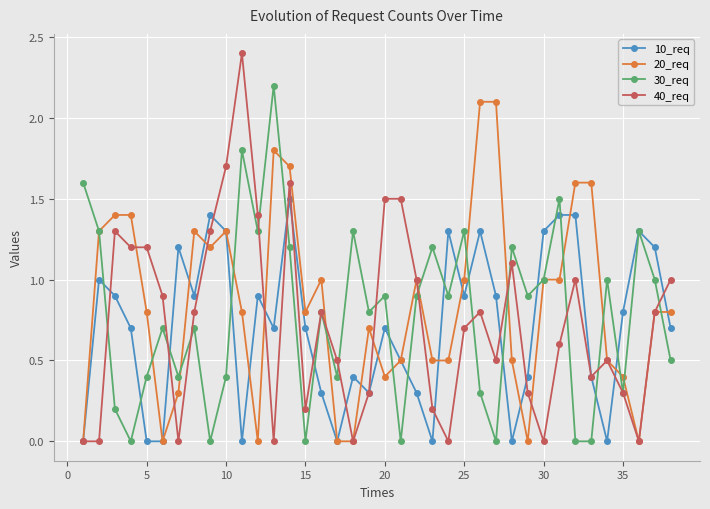

What is the highest value of the 40_req series?

2.4